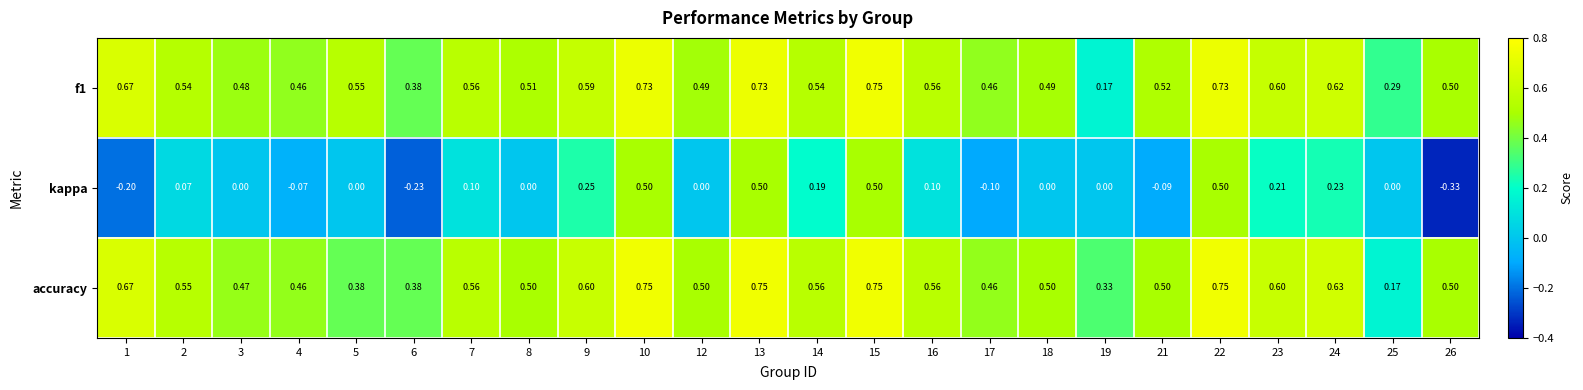

Is the value of kappa at 13 greater than the value of accuracy at 15?

No